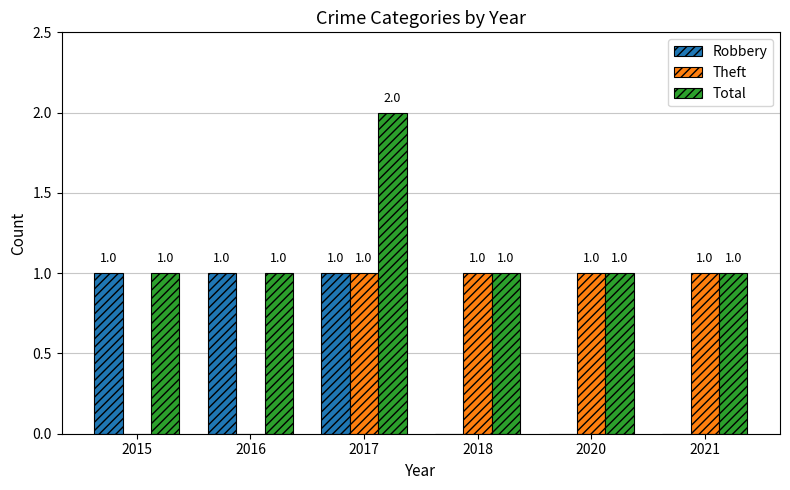

What is the spread (max minus min) of values at 2021?

1